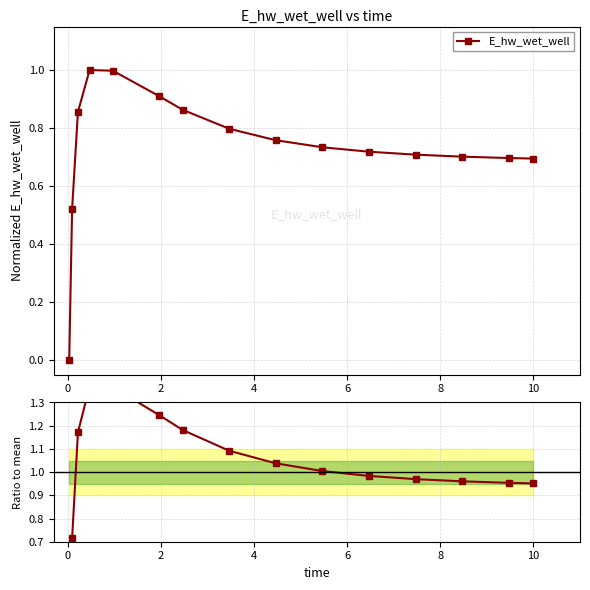

How many points are higher than both their immediate neighbors (excluding endpoints)?

1